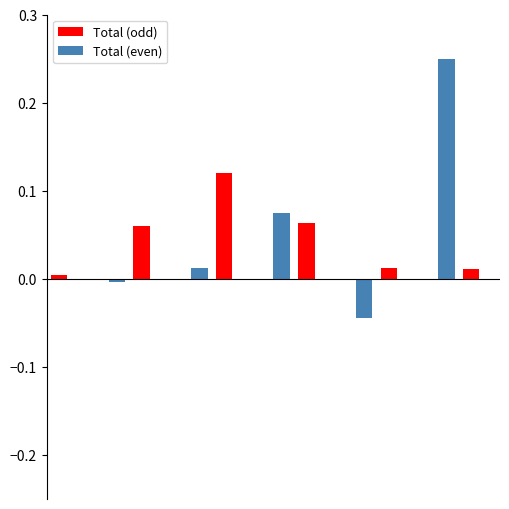

What is the sum of all Total (even) values?

0.3